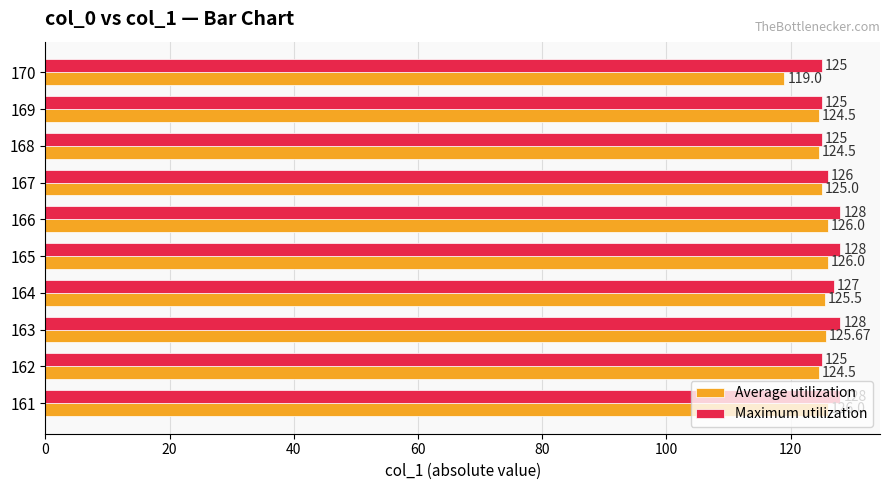

Rank the series by their average value, from lowest to highest.

Average utilization, Maximum utilization